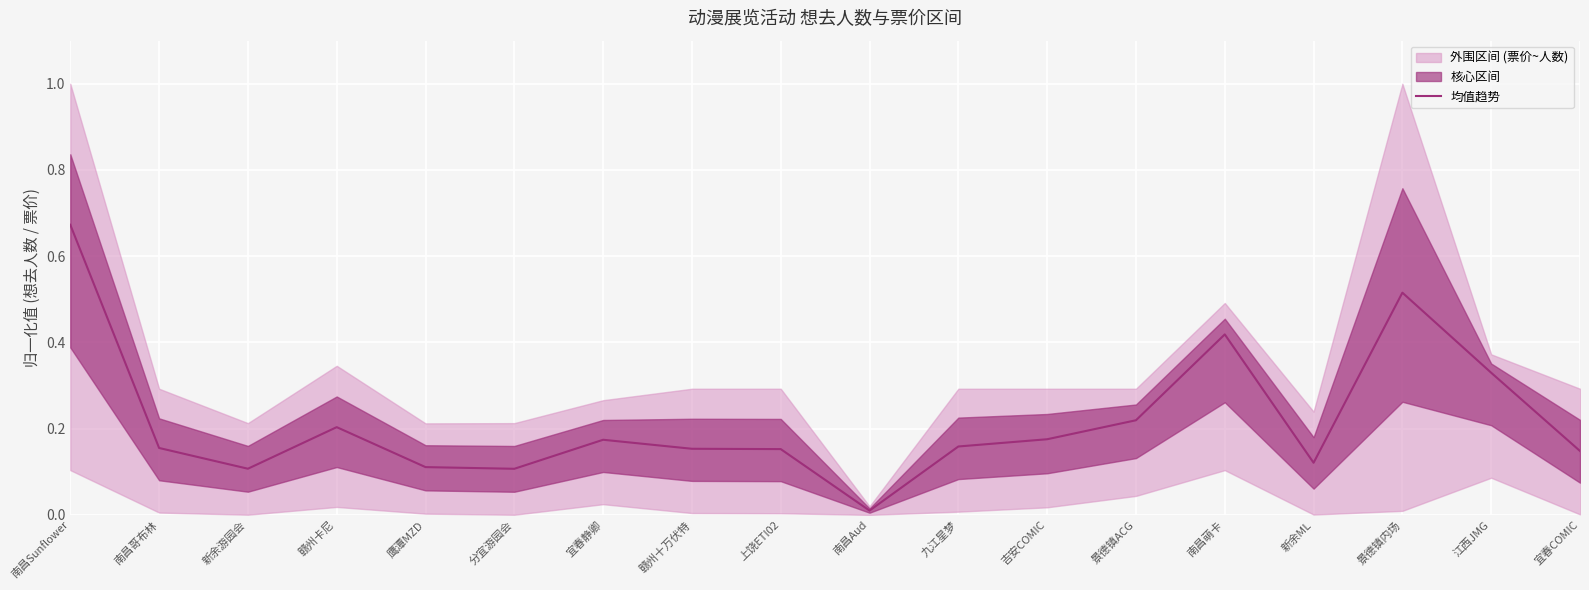

At which label is the value closest to 0?

南昌Aud